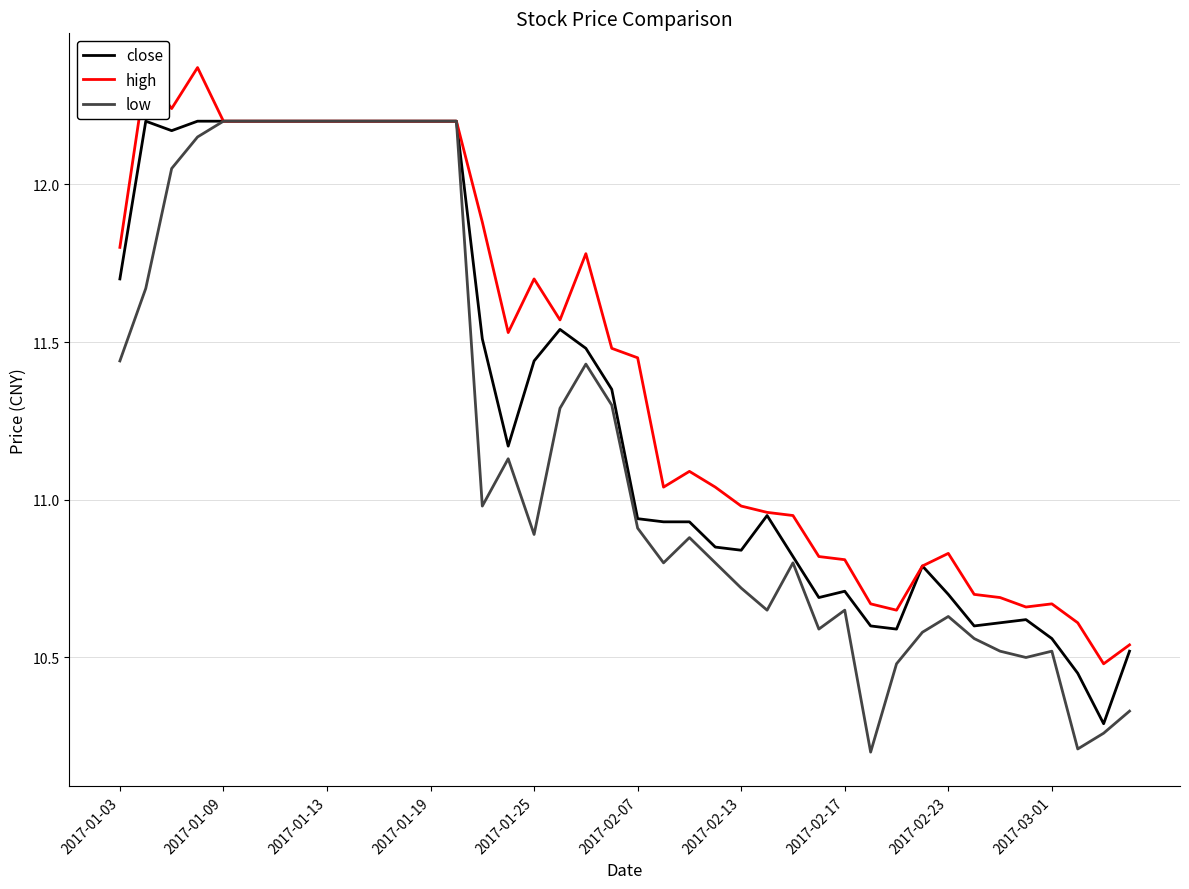

What is the minimum value for low?

10.2